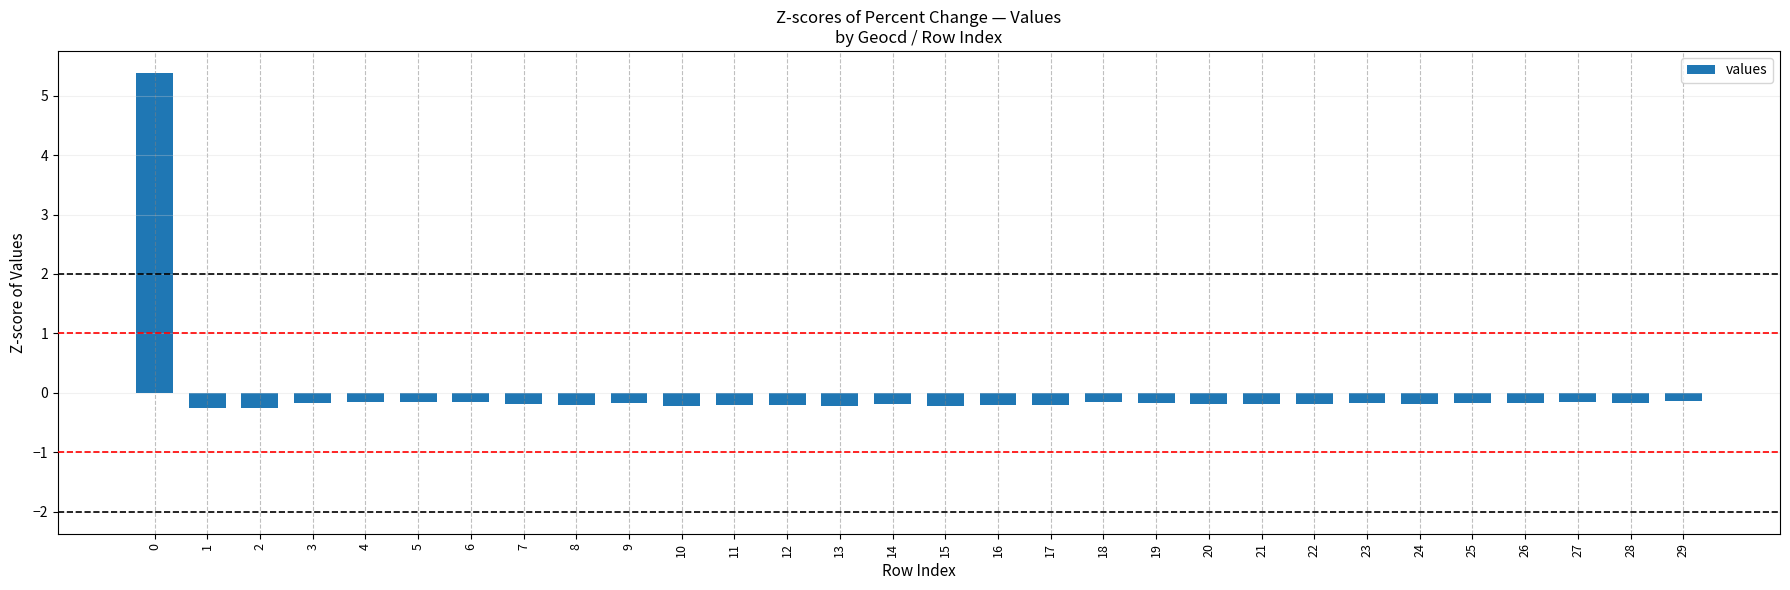

How many negative values are there?

29